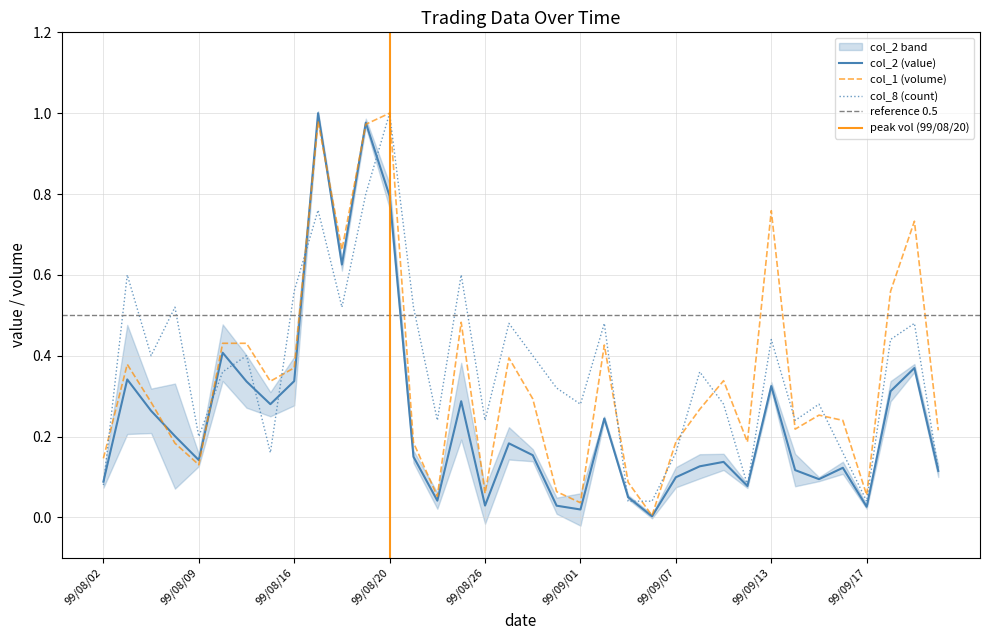

List the labels in order of col_2 (value) value, smallest first.

99/09/06, 99/09/01, 99/09/17, 99/08/31, 99/08/26, 99/08/24, 99/09/03, 99/09/10, 99/08/02, 99/09/15, 99/09/07, 99/09/27, 99/09/14, 99/09/16, 99/09/08, 99/09/09, 99/08/09, 99/08/23, 99/08/30, 99/08/27, 99/08/06, 99/09/02, 99/08/05, 99/08/13, 99/08/25, 99/09/21, 99/09/13, 99/08/11, 99/08/16, 99/08/04, 99/09/23, 99/08/10, 99/08/18, 99/08/20, 99/08/19, 99/08/17